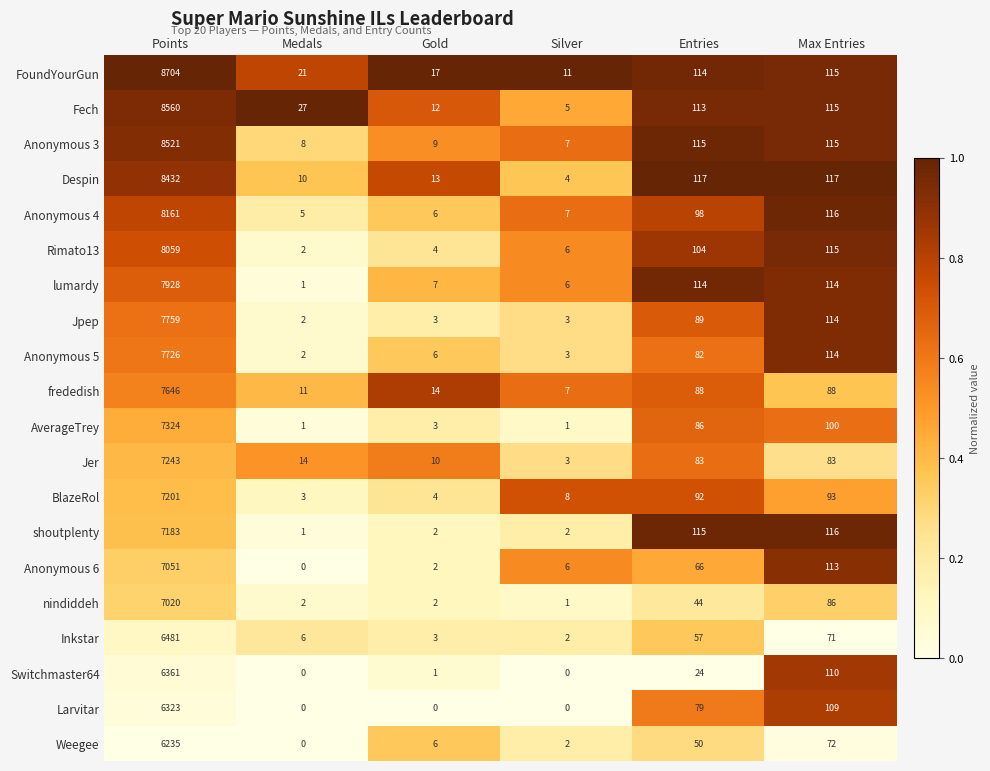

What is the difference between the highest and lowest values at Medals?

27